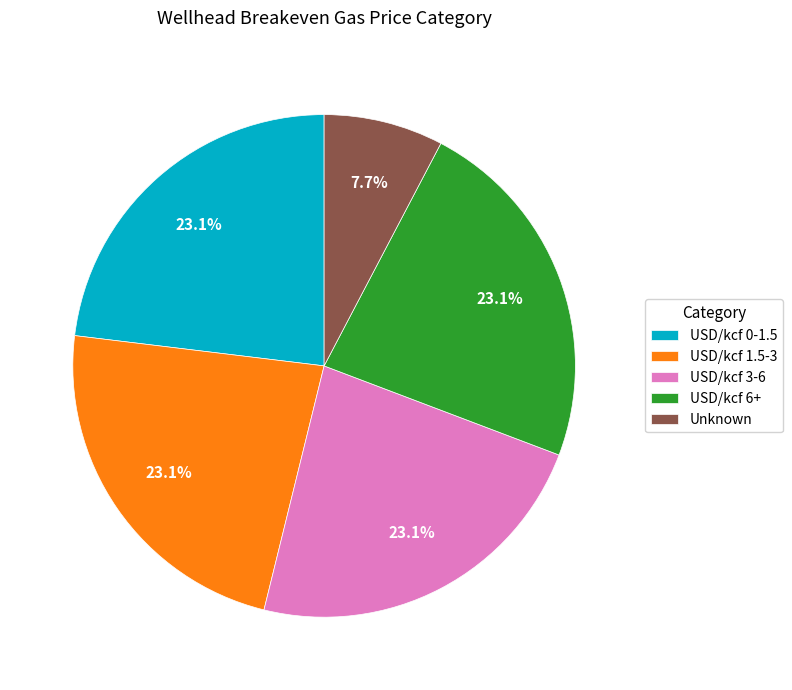

To the nearest percent, what is the average slice percentage?

20%